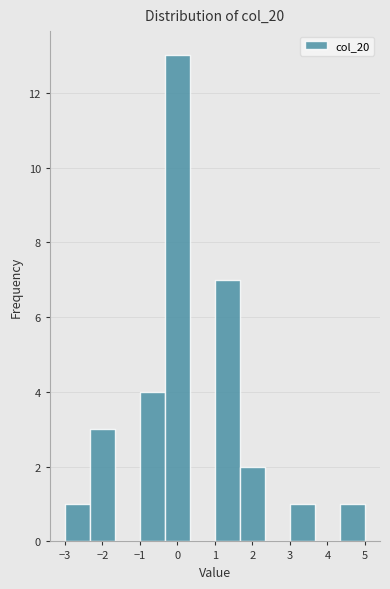

Over which range of the x-axis is the bar tallest?

-0.3 to 0.3